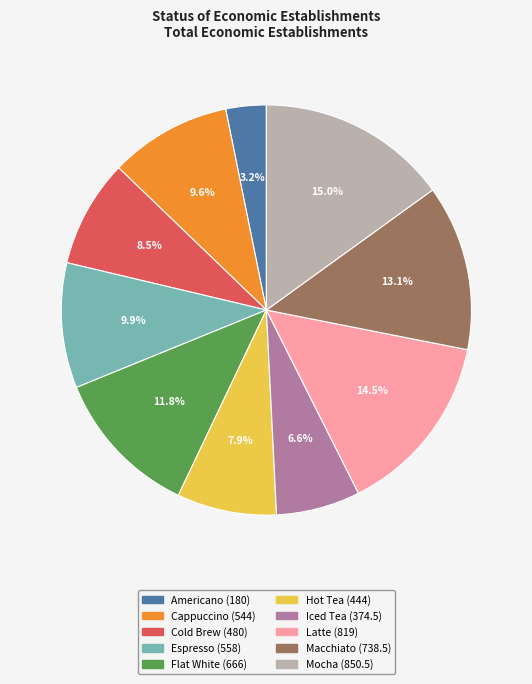

To the nearest percent, what is the difference between the Macchiato and Espresso slice percentages?

3%